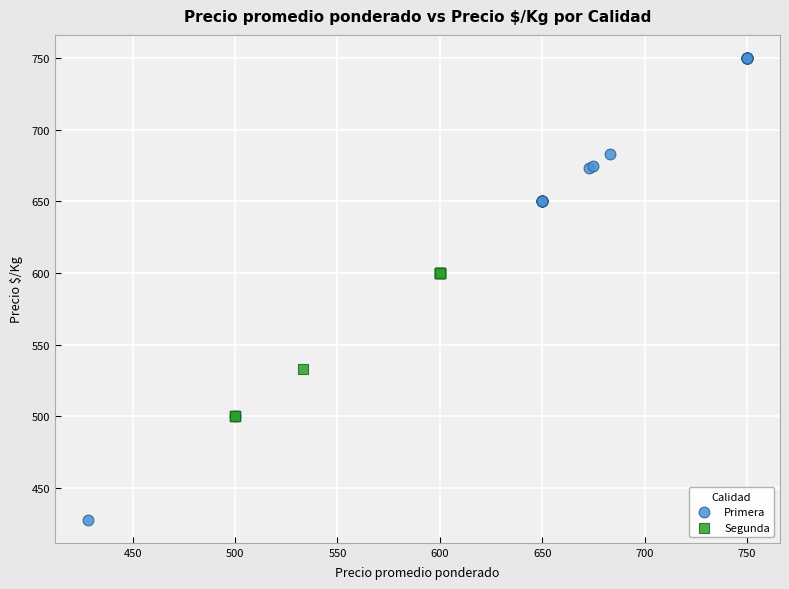

Which series has the largest Y range (max minus min)?

Primera